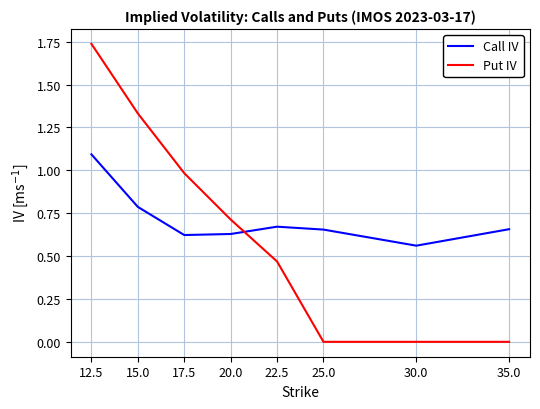

Is the value of Put IV at 35.0 greater than the value of Call IV at 15.0?

No